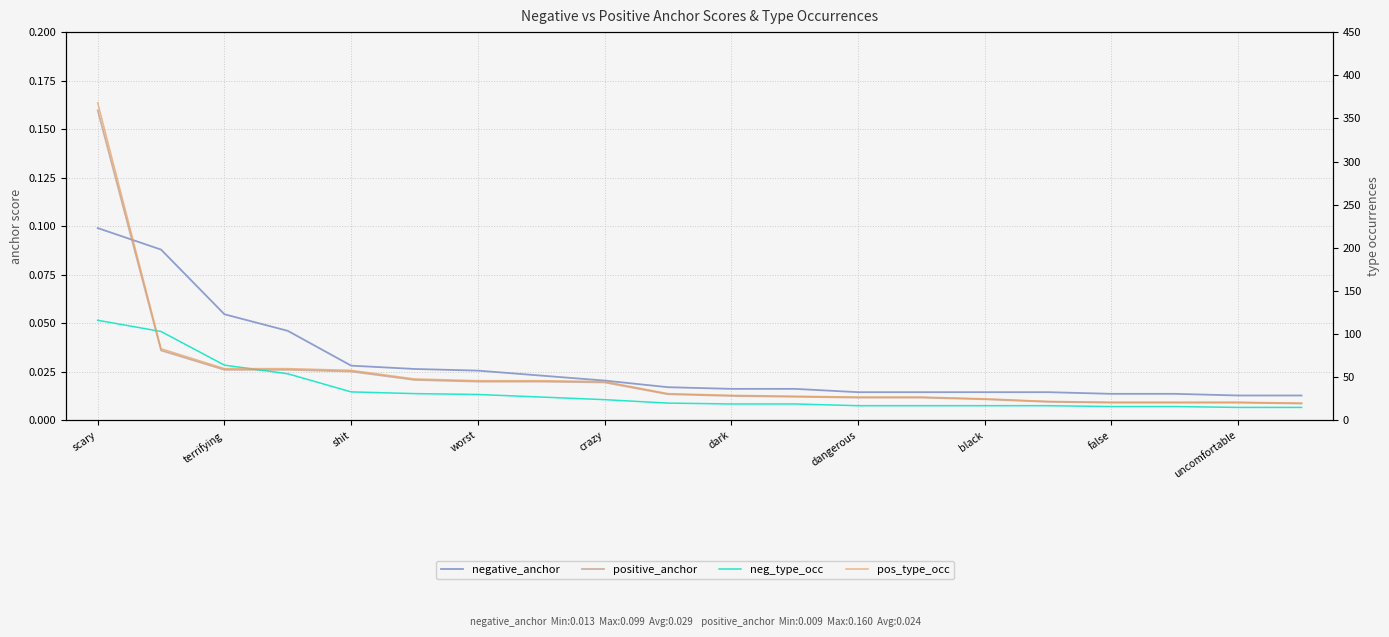

What is the value of the pos_type_occ point at the 19th from the left?

21.0